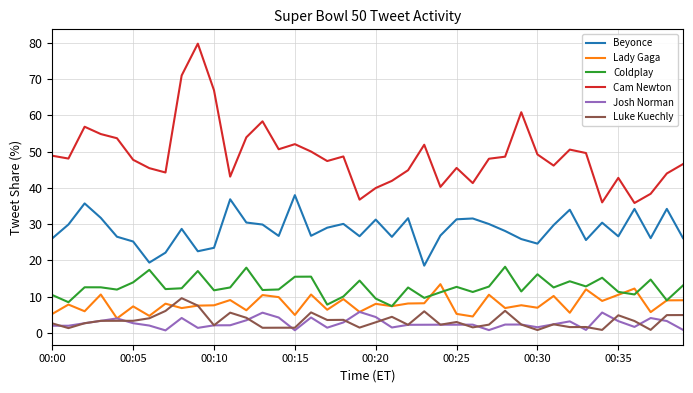

True or false: Cam Newton and Lady Gaga intersect in this chart.

False